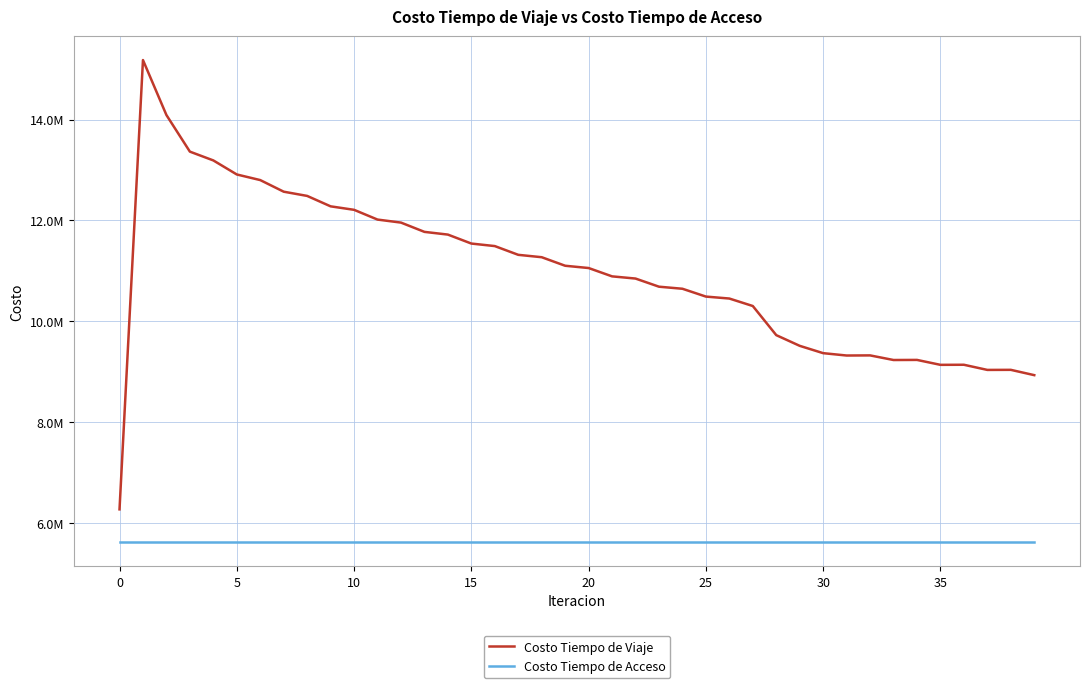

What are all the series names shown in the legend?

Costo Tiempo de Viaje, Costo Tiempo de Acceso